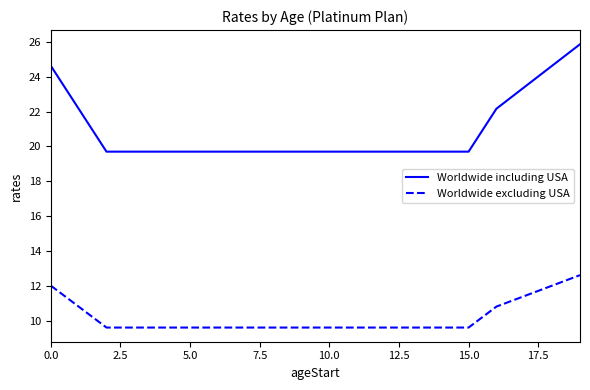

List the series in order of their overall mean, lowest first.

Worldwide excluding USA, Worldwide including USA